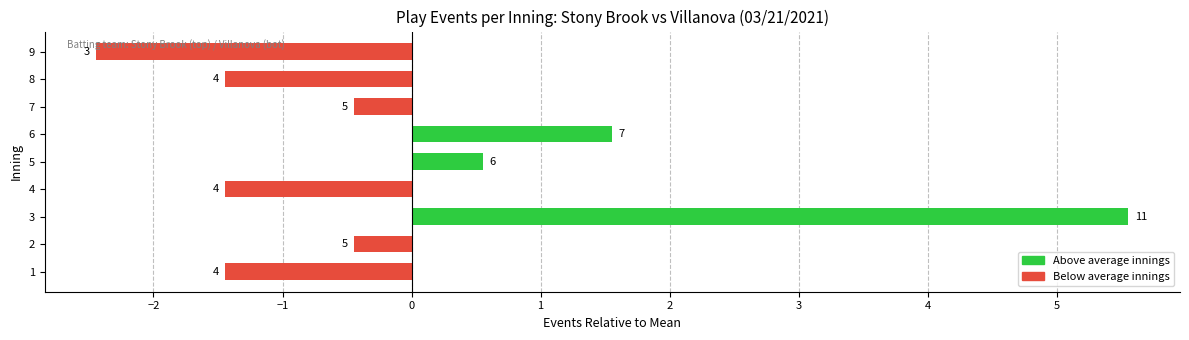

List the labels in order of value, largest first.

3, 6, 5, 2, 7, 1, 4, 8, 9